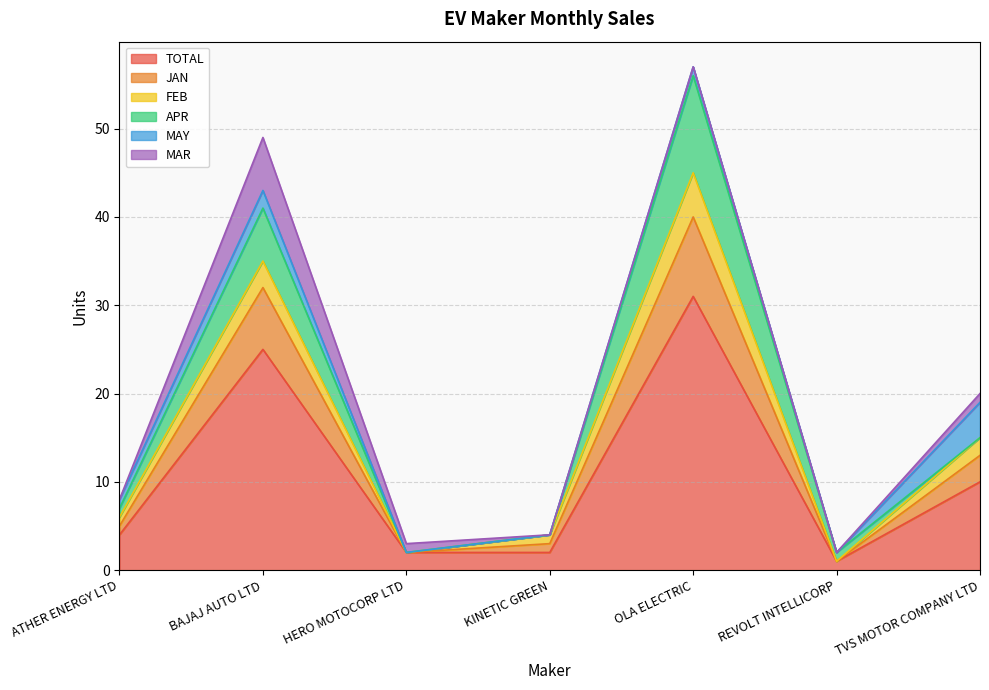

What are all the series names shown in the legend?

TOTAL, JAN, FEB, APR, MAY, MAR